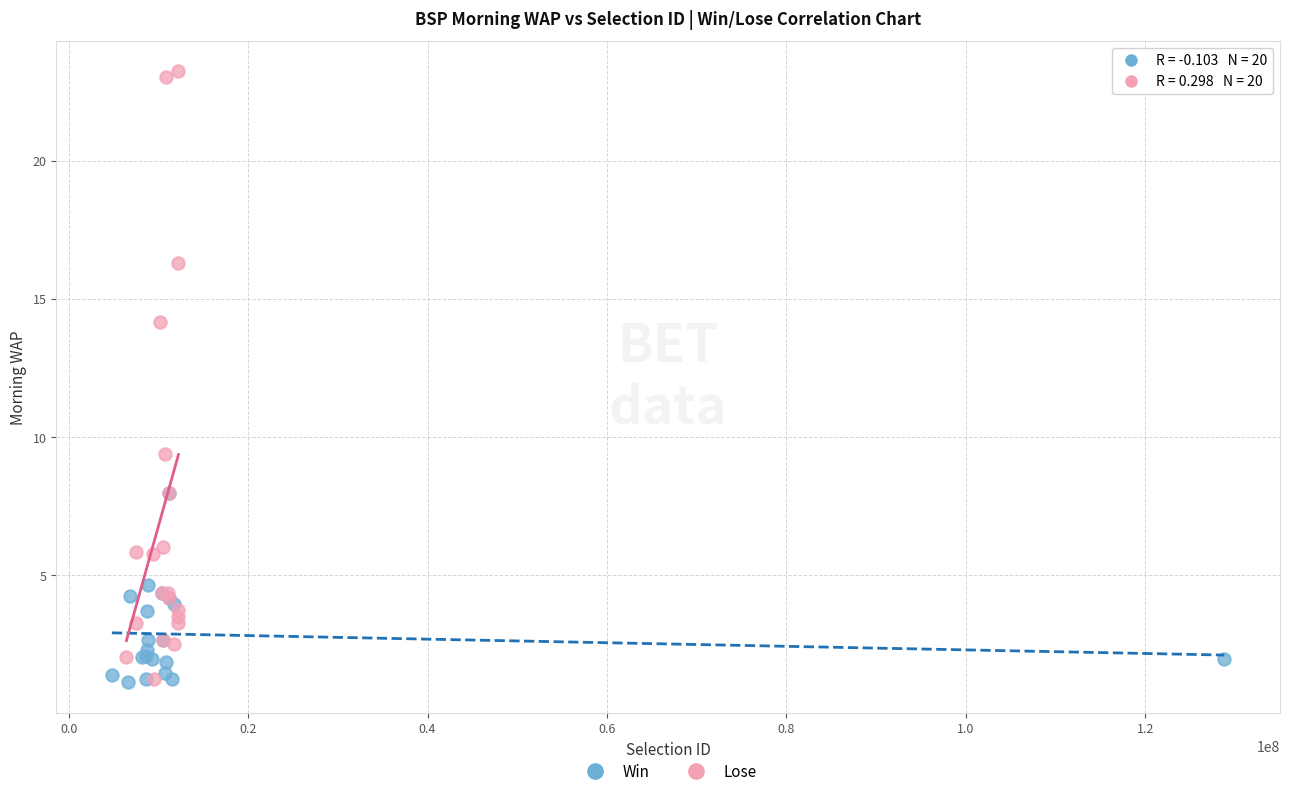

What are all the series names shown in the legend?

Win, Lose